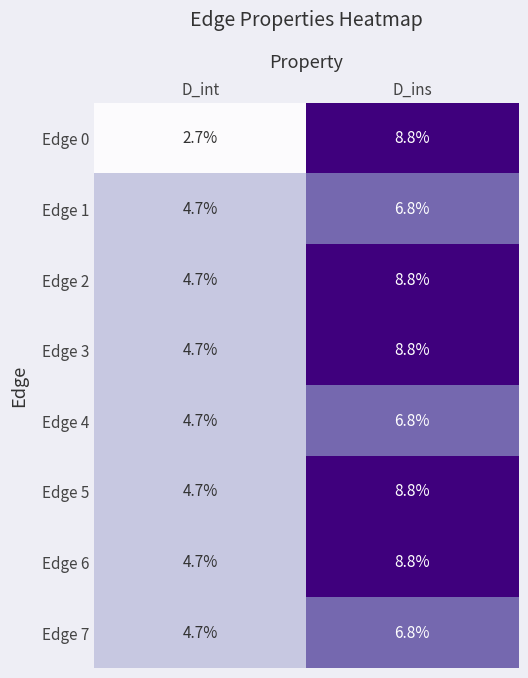

At which category is the sum across all series the highest?

D_ins